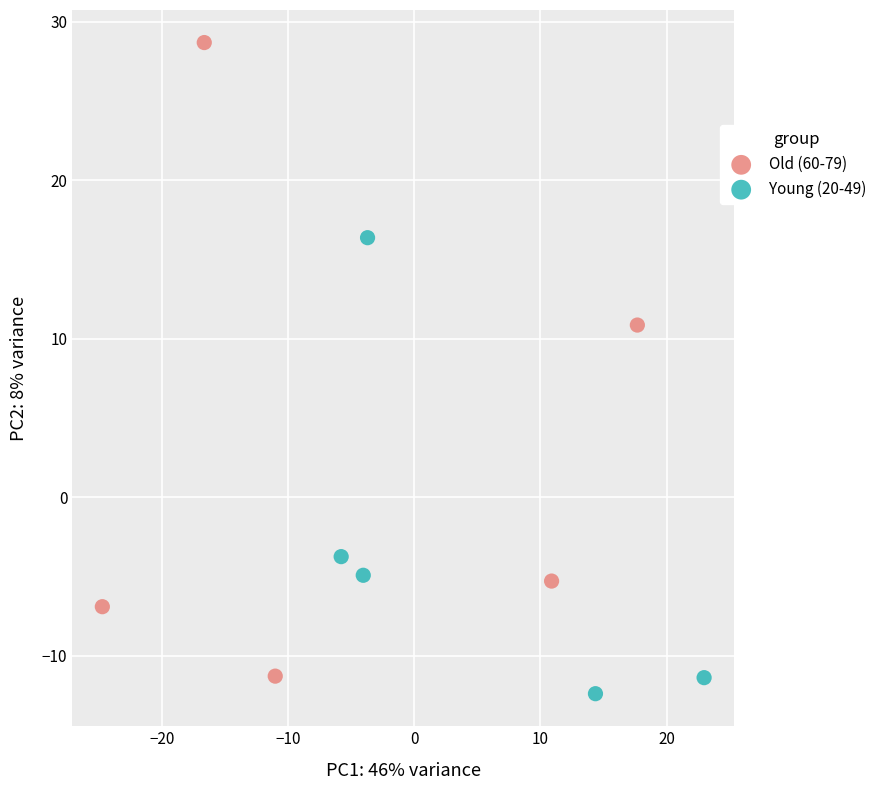

Which series contains the highest Y value?

Old (60-79)